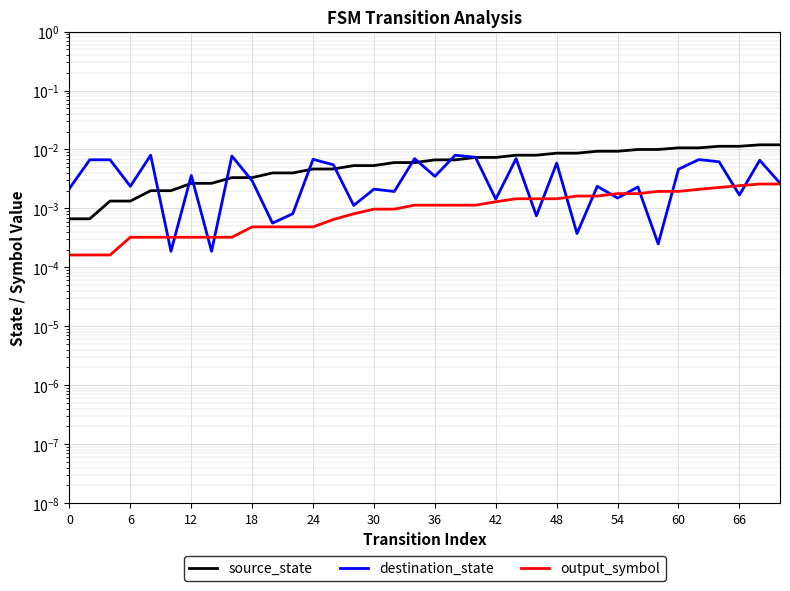

What is the sum of all destination_state values?

0.1